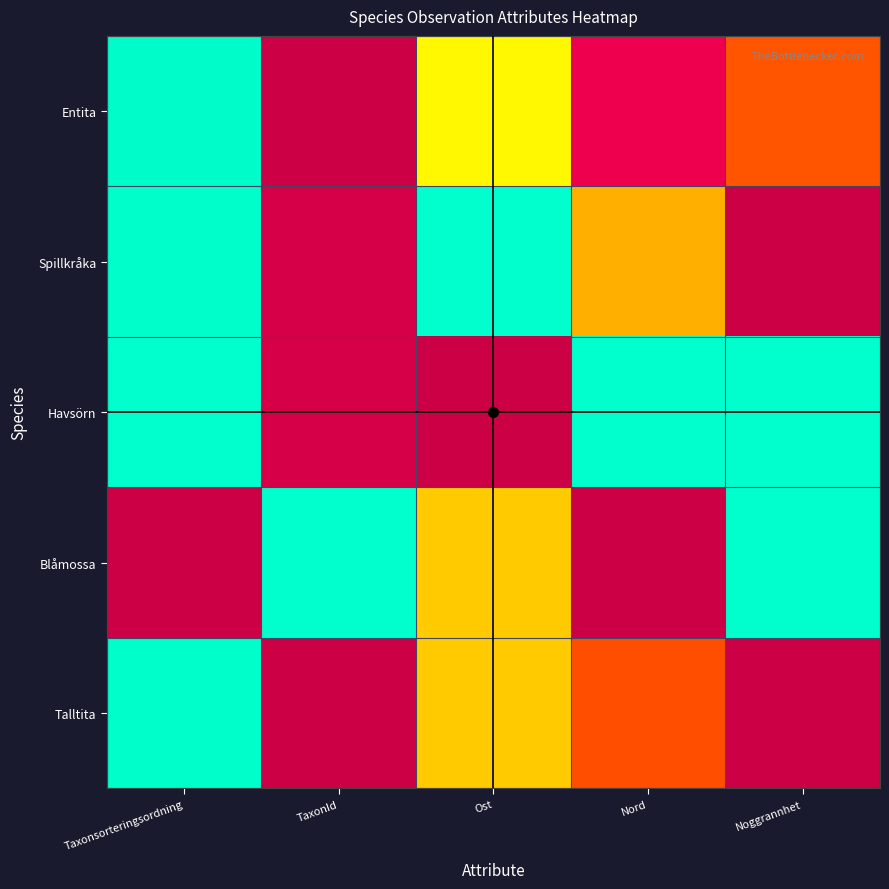

What is the total value across all series at Ost?

2.2